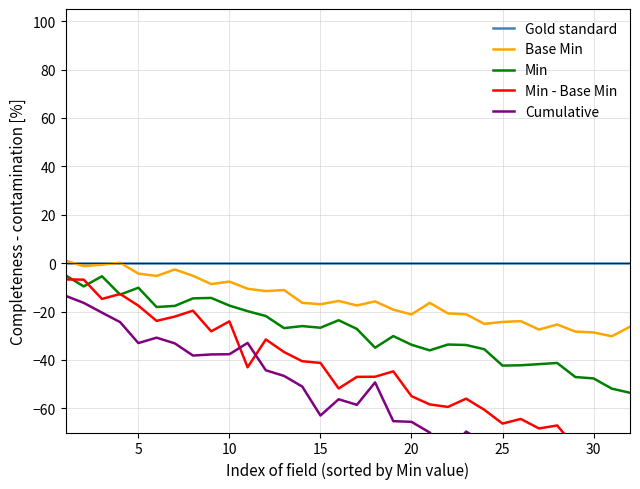

What is the maximum value for Cumulative?

-13.5